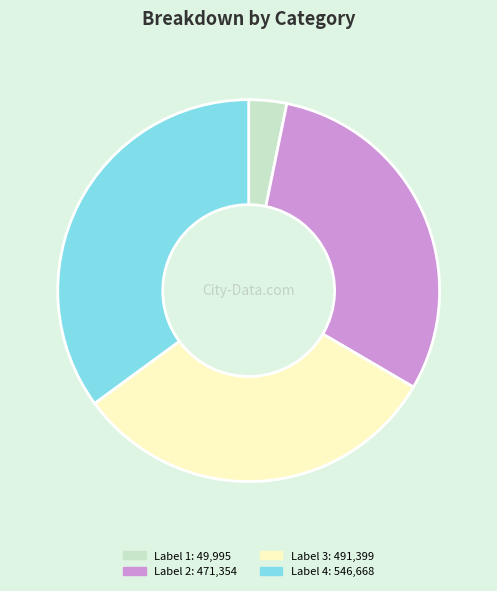

Is there a majority slice in this chart?

No